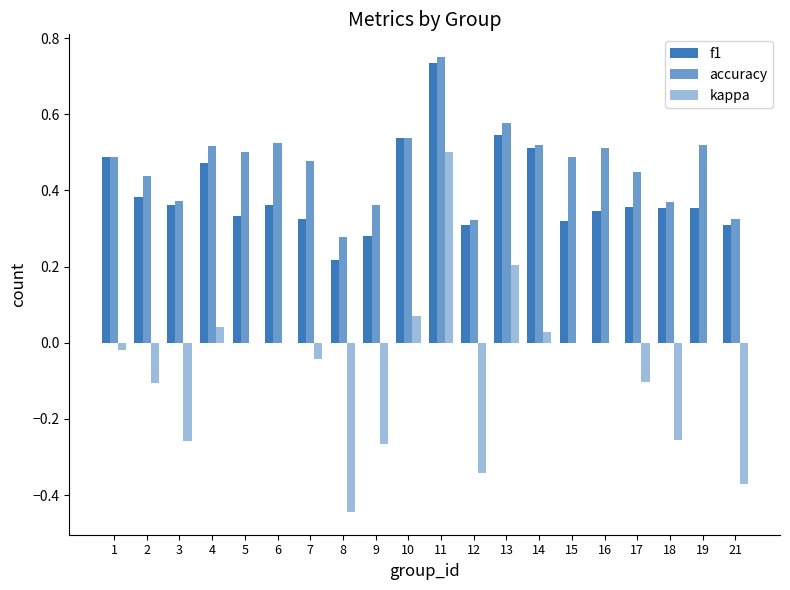

How many distinct data groups are displayed?

3